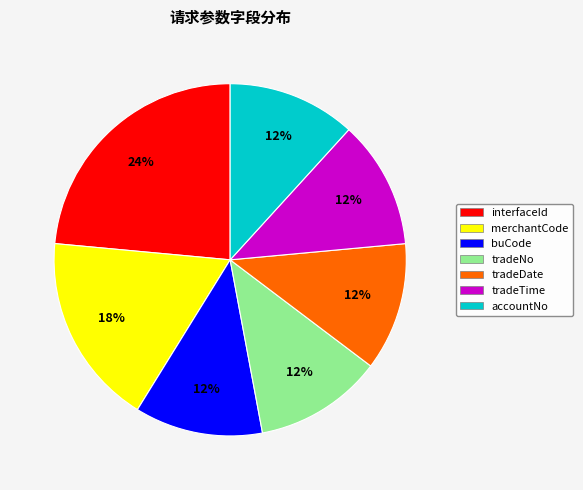

Approximately how many times larger is the value at tradeDate compared to interfaceId?

0.5